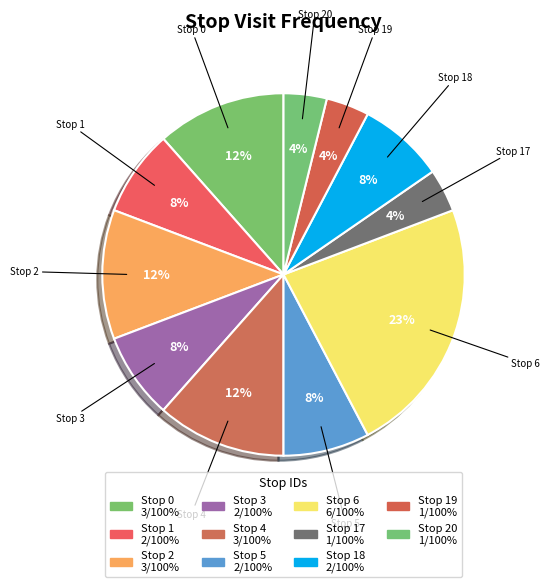

Which has a higher value, Stop 1 or Stop 19?

Stop 1